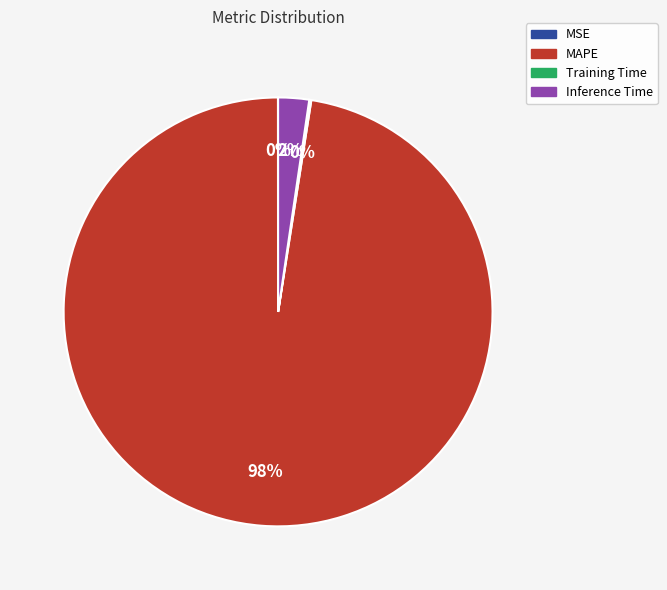

To the nearest percent, what is the average slice percentage?

25%